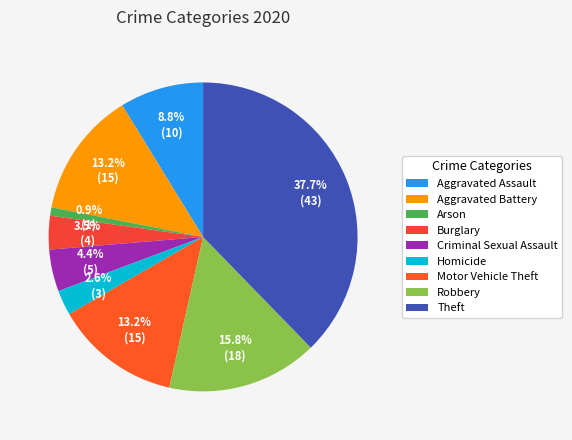

Rank the categories by value from lowest to highest.

Arson, Homicide, Burglary, Criminal Sexual Assault, Aggravated Assault, Aggravated Battery, Motor Vehicle Theft, Robbery, Theft